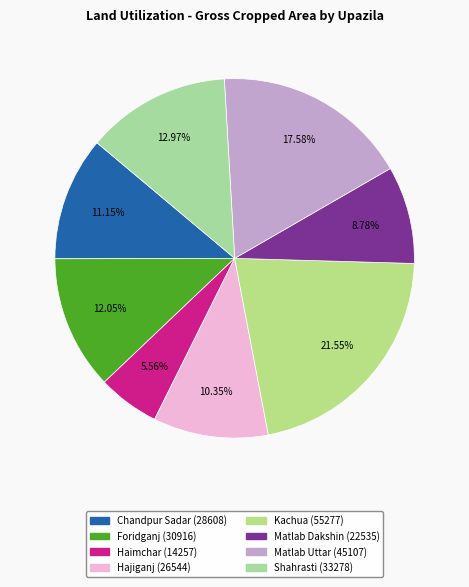

Do Foridganj and Kachua together represent more than half of the pie?

No